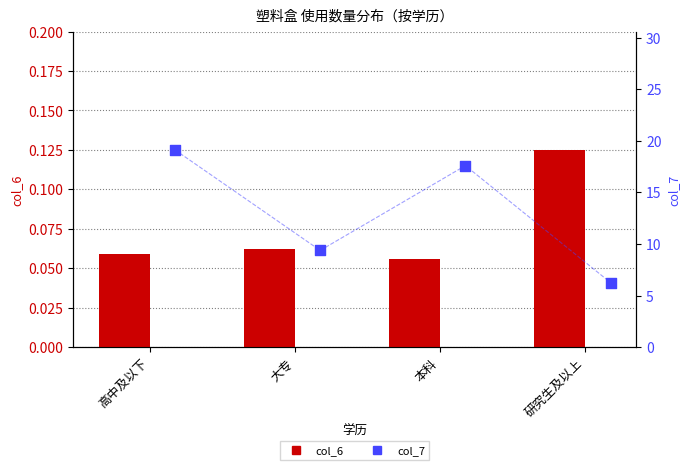

What are all the series names shown in the legend?

col_6, col_7